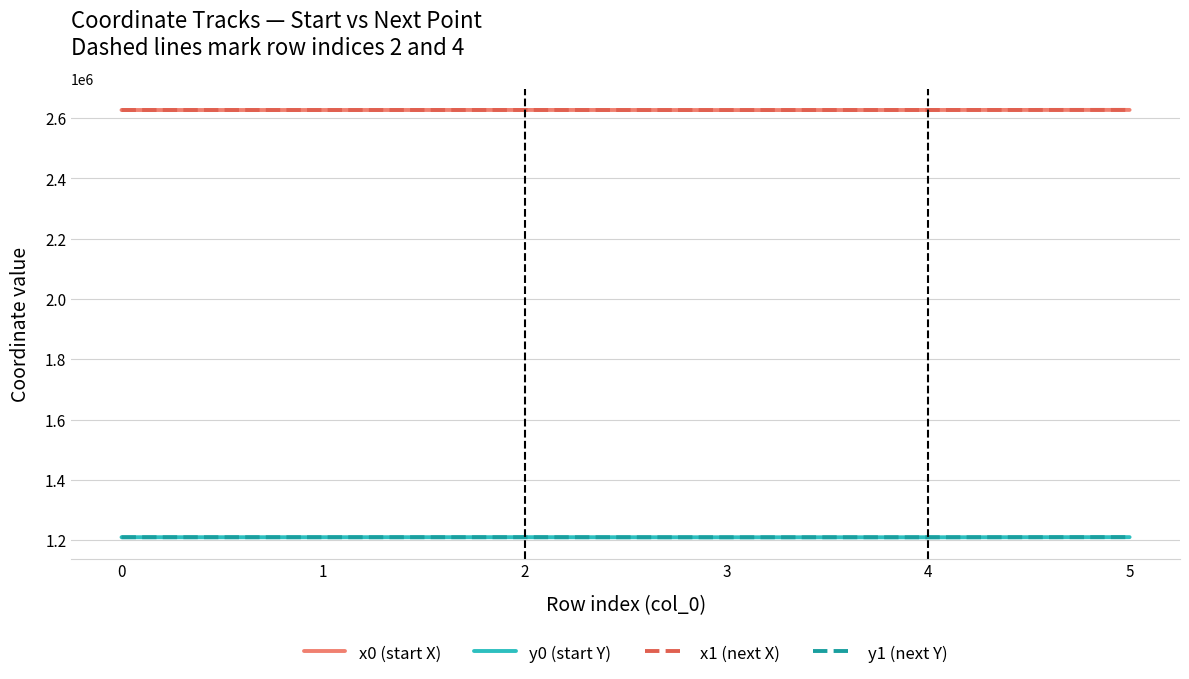

What is the minimum value for y0 (start Y)?

1209765.9